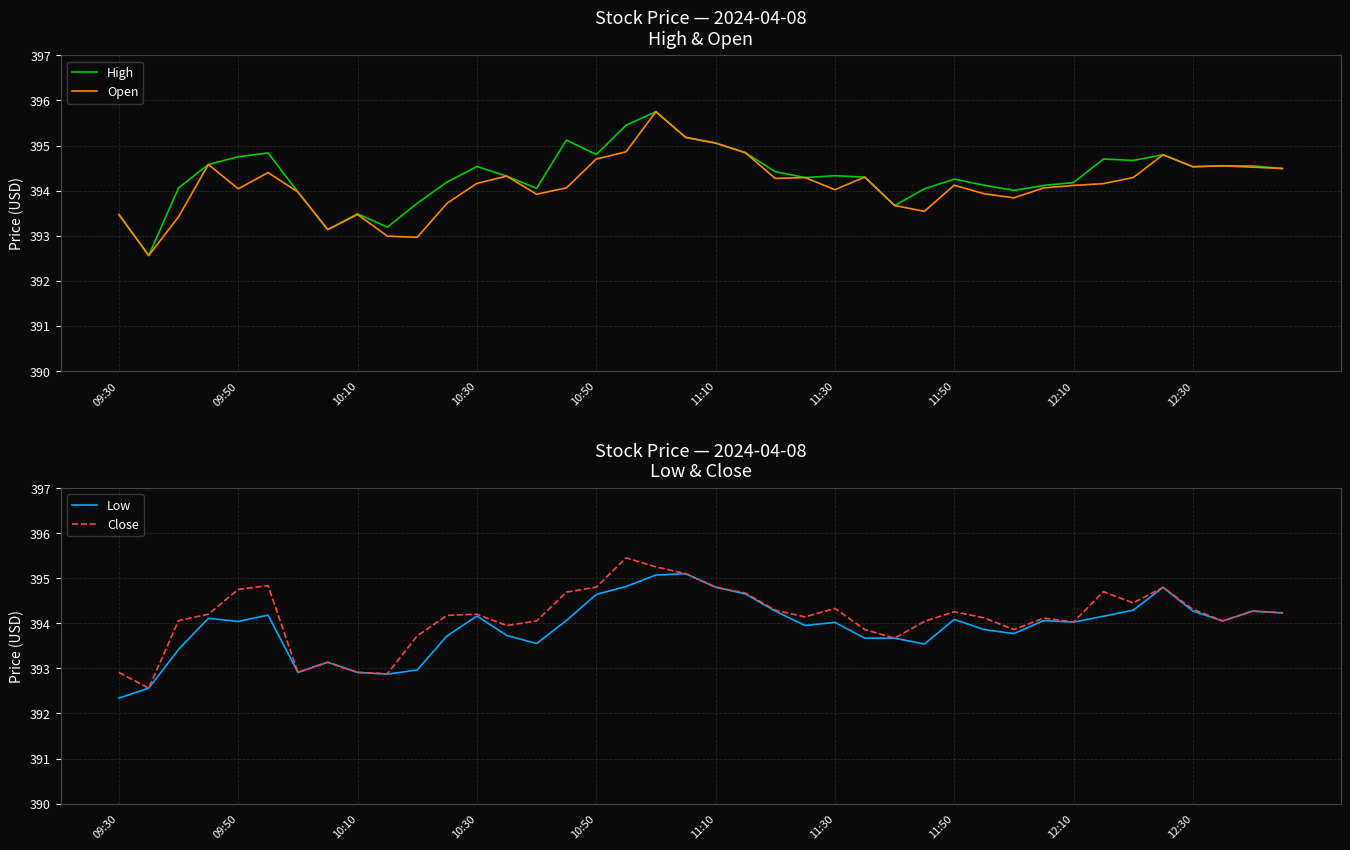

What is the difference between the Close values at 11:50 and 12:10?

0.2